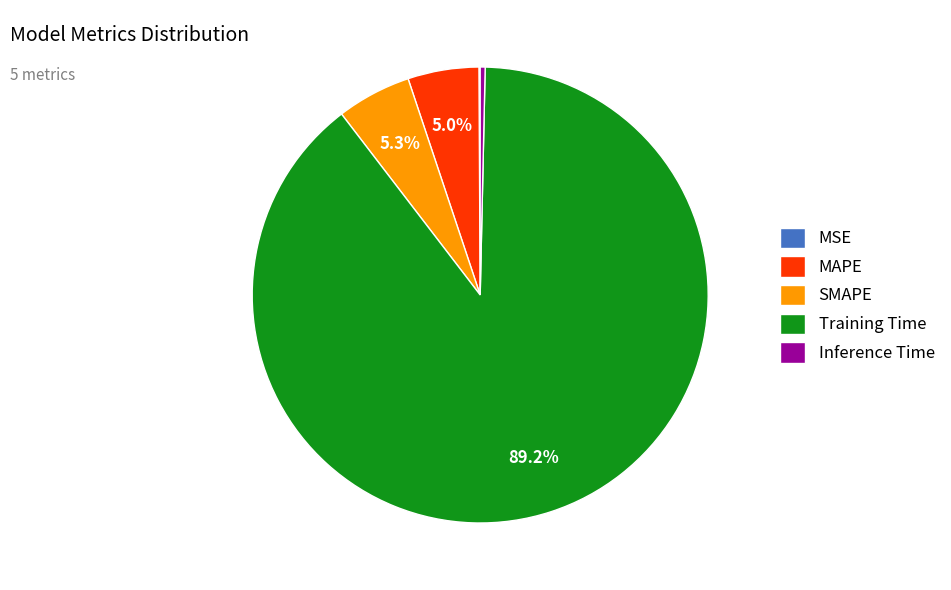

Combined, do Inference Time and SMAPE account for over 50%?

No